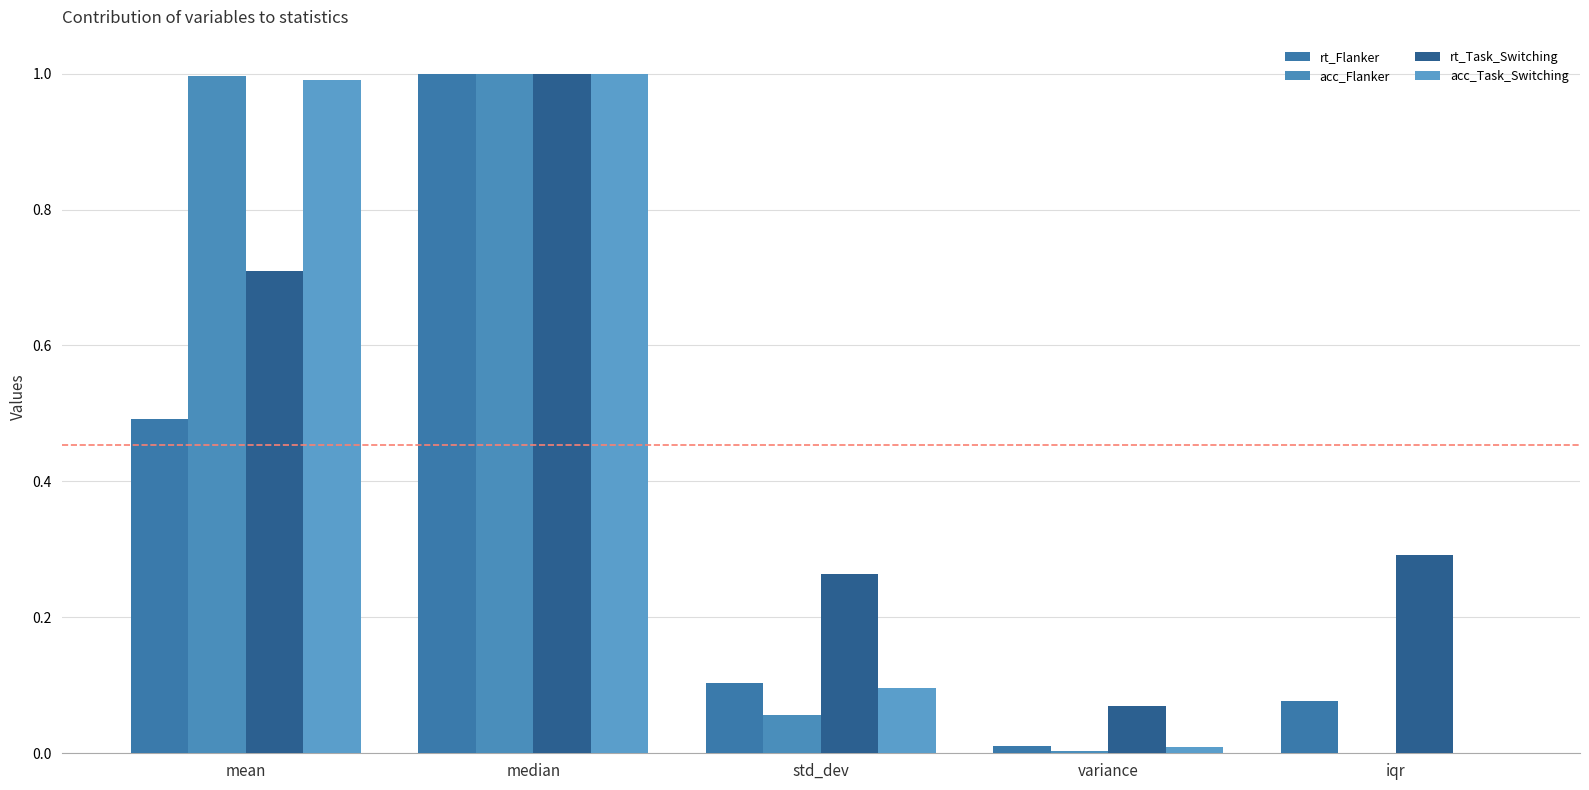

What position from the right is variance?

2